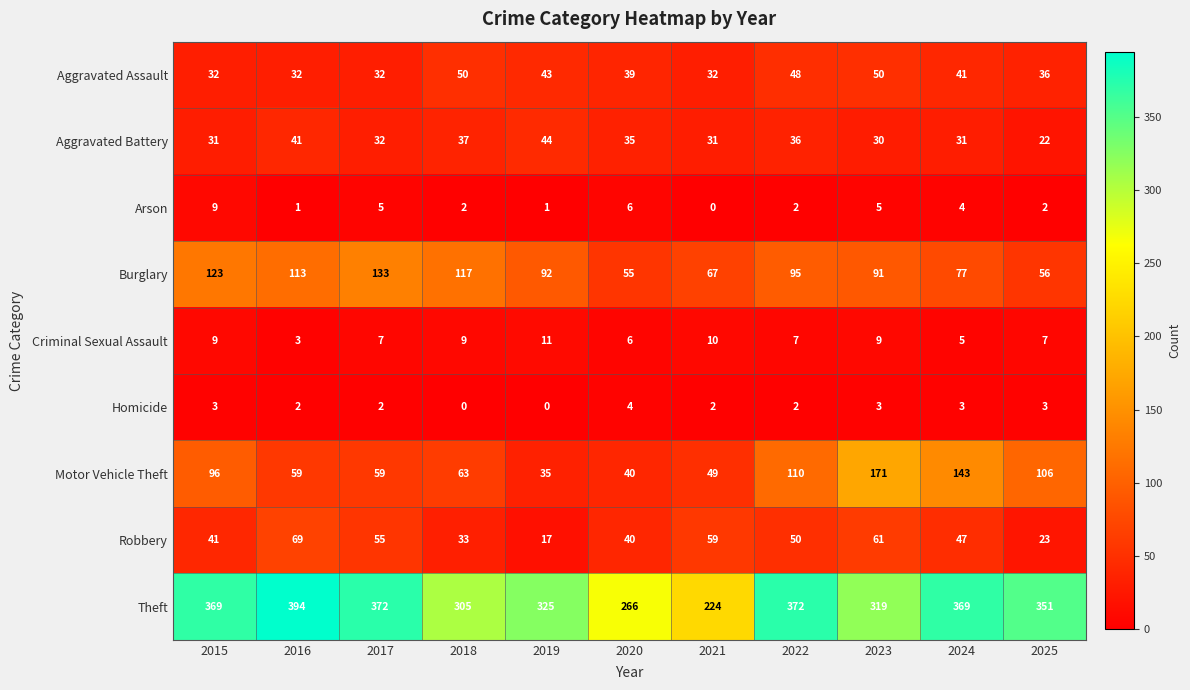

At which label does Burglary first exceed 92?

2015